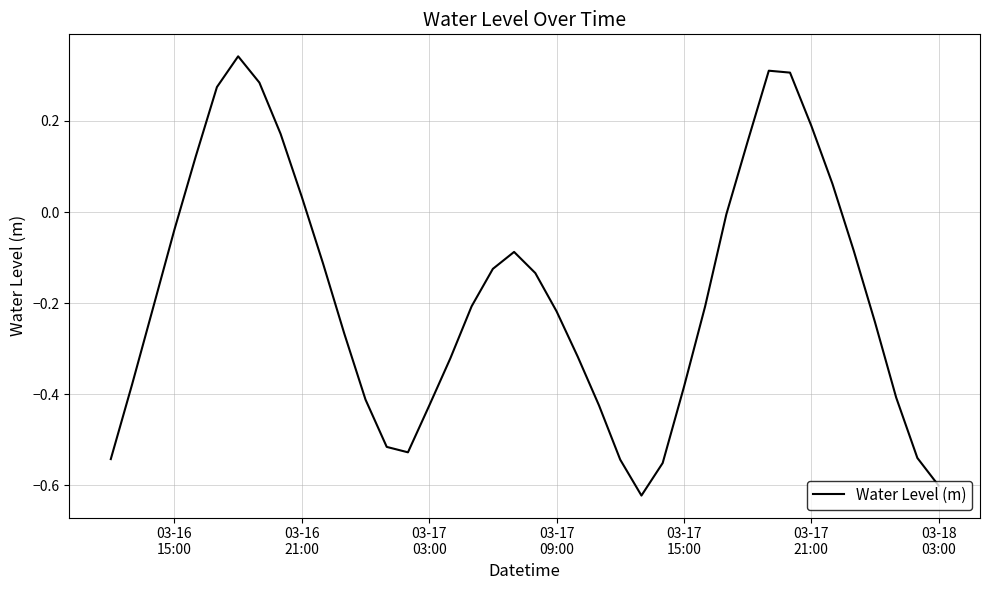

What is the difference between the maximum and minimum values?

1.0